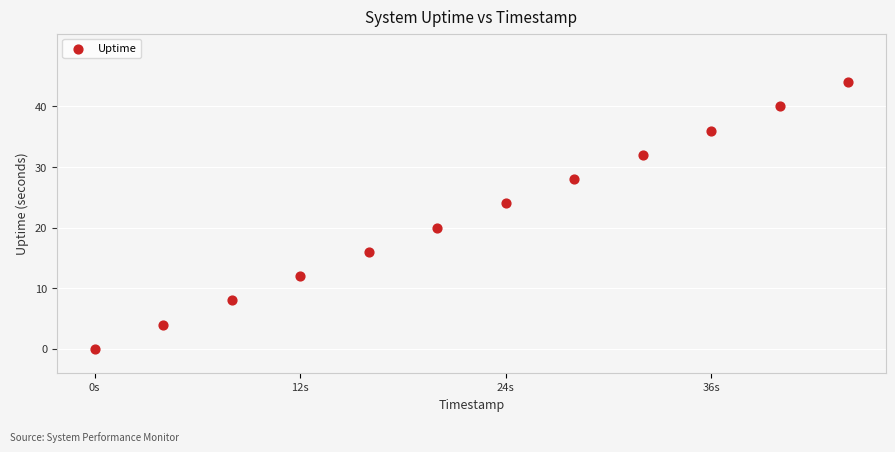

What is the average X value?

1460963329